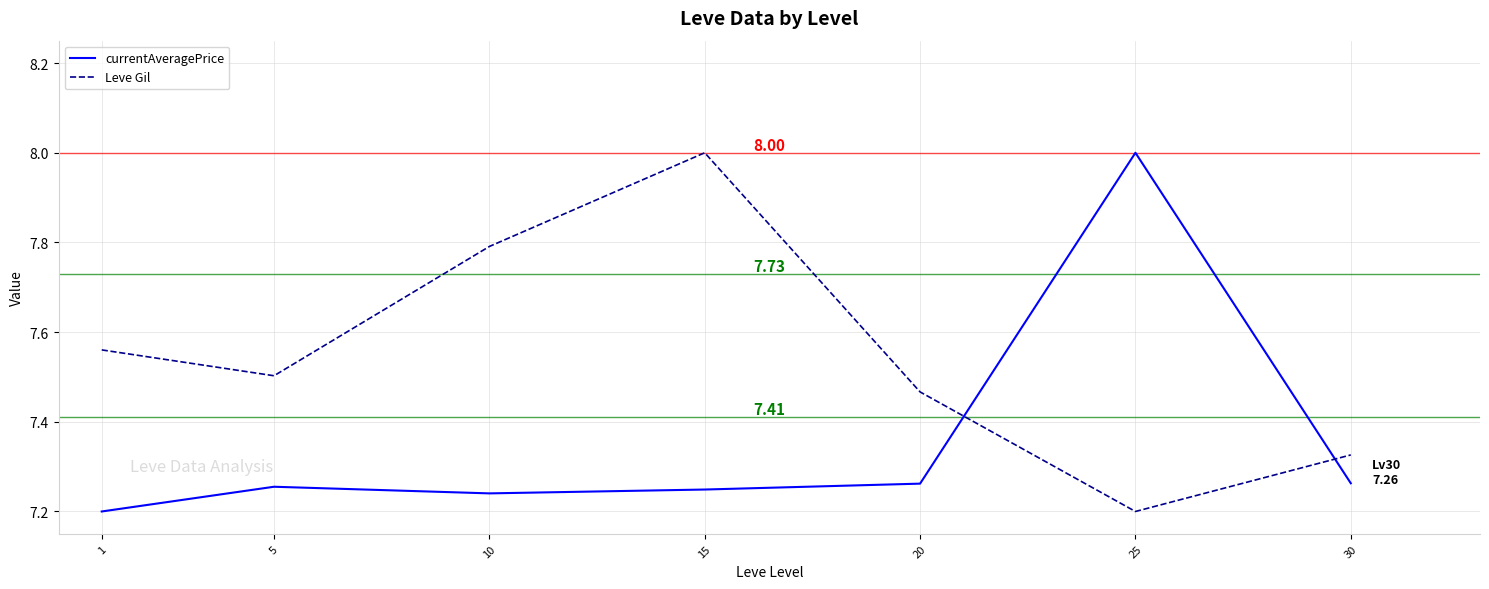

The value of currentAveragePrice at 30 is 3.3. True or false?

False